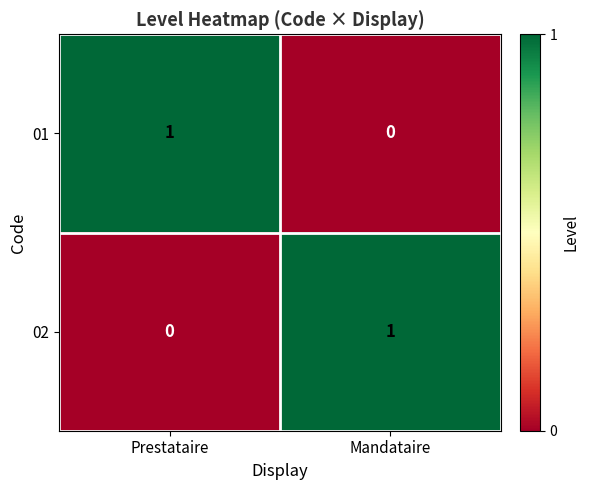

At which label does 02 reach its minimum?

Prestataire